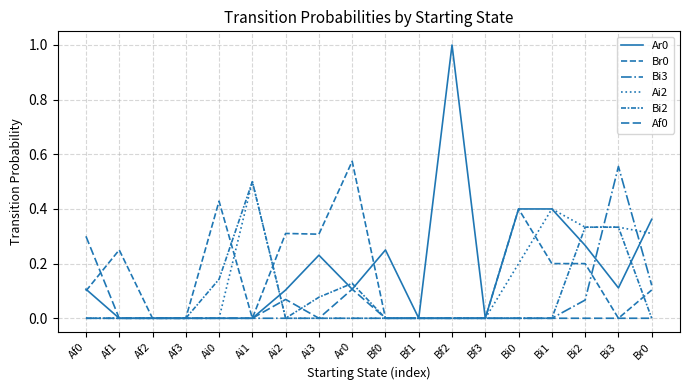

The Ar0 series shows 0.1 at Ar0. True or false?

True